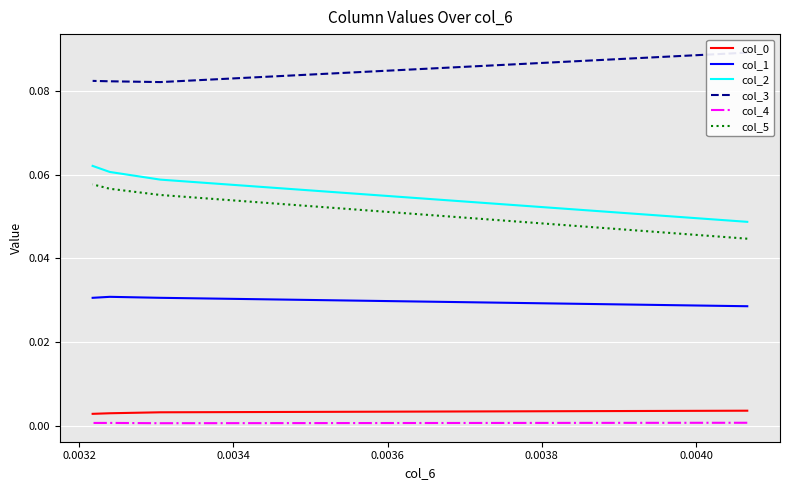

At how many categories does at least one series exceed 0?

4